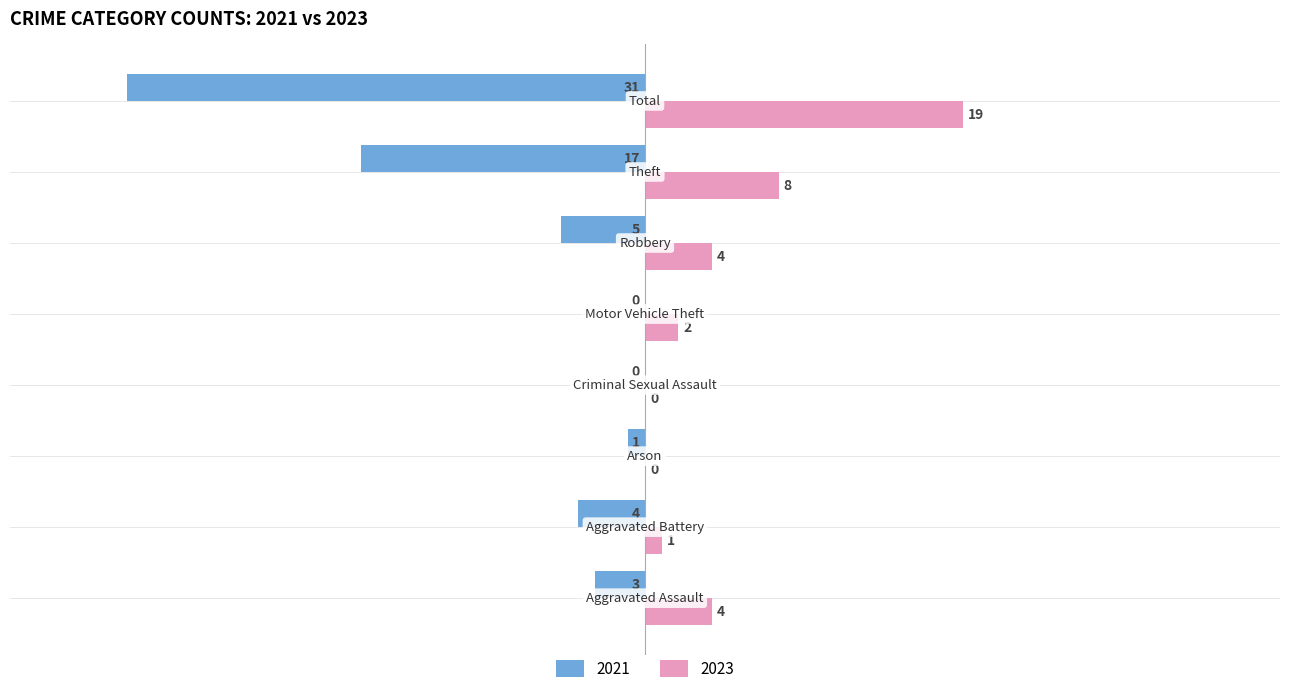

Which series has the largest total across all categories?

2023